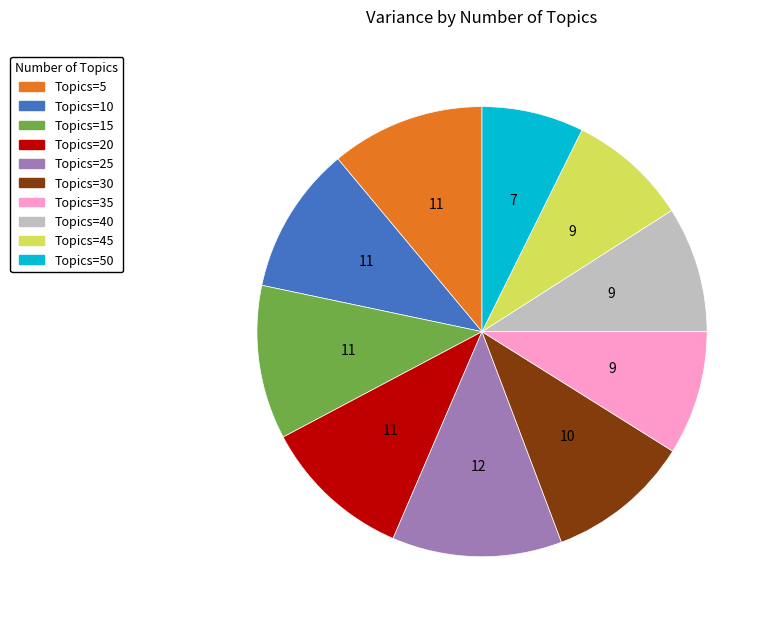

How many slices are in this pie chart?

10